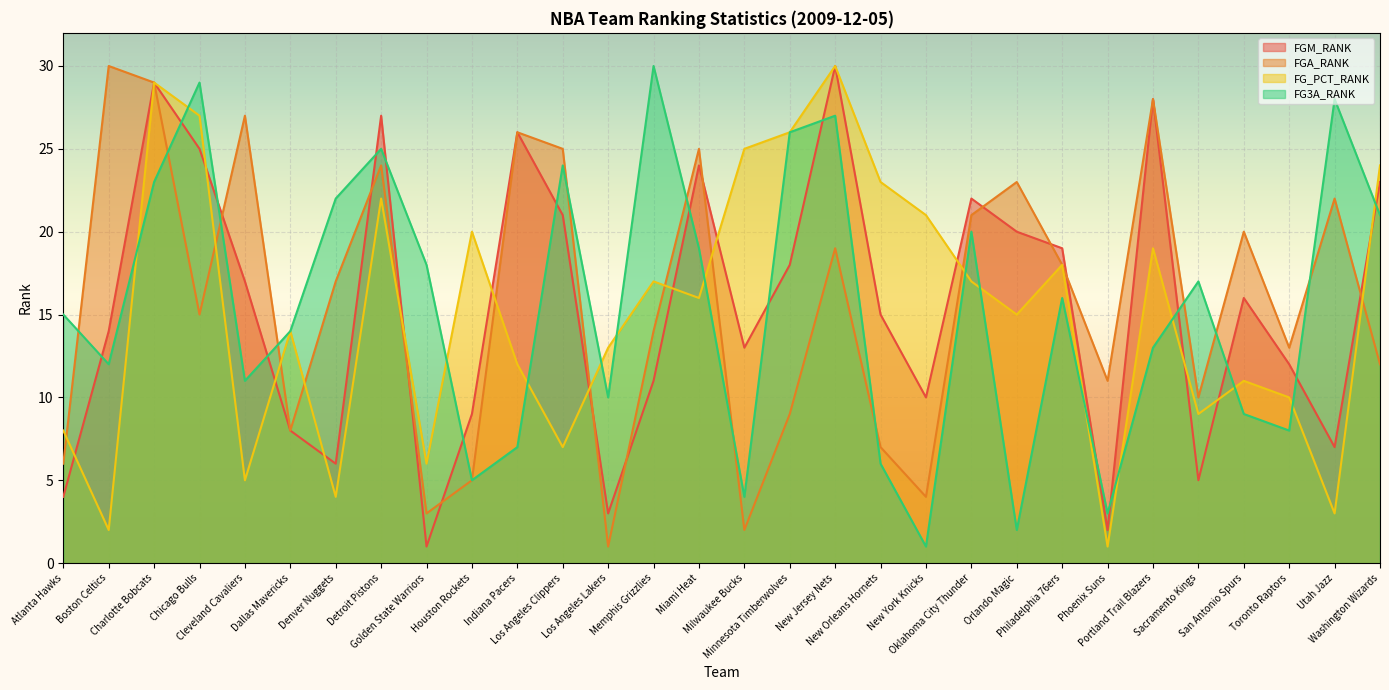

What is the value of the FGM_RANK point at the 7th from the left?

6